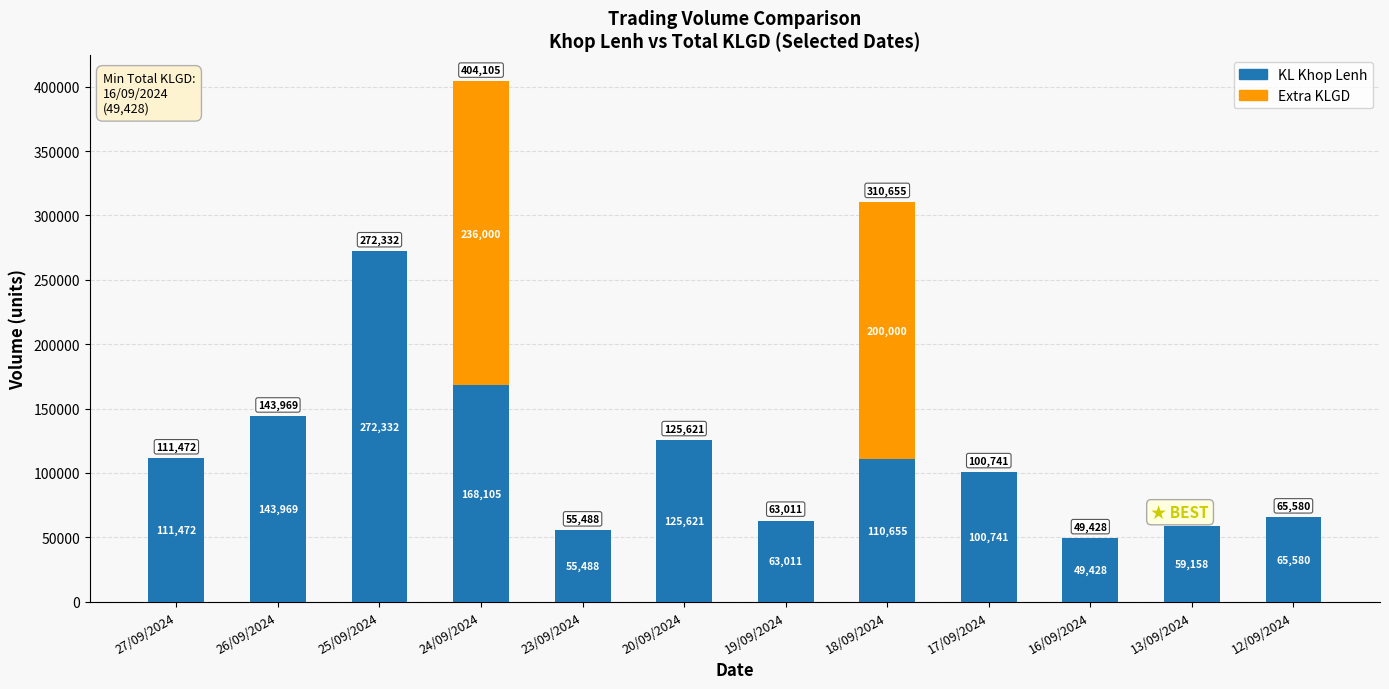

What is the sum of all KL Khop Lenh values?

1325560